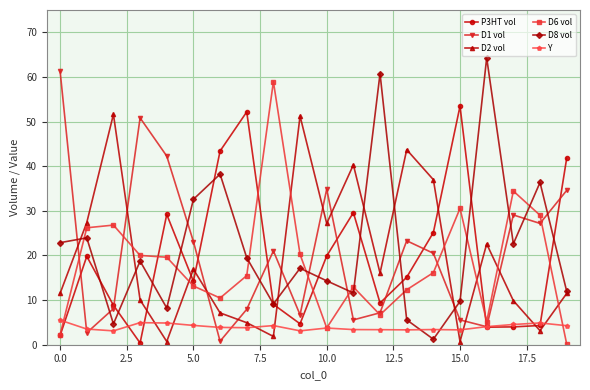

At how many categories does at least one series exceed 48?

9